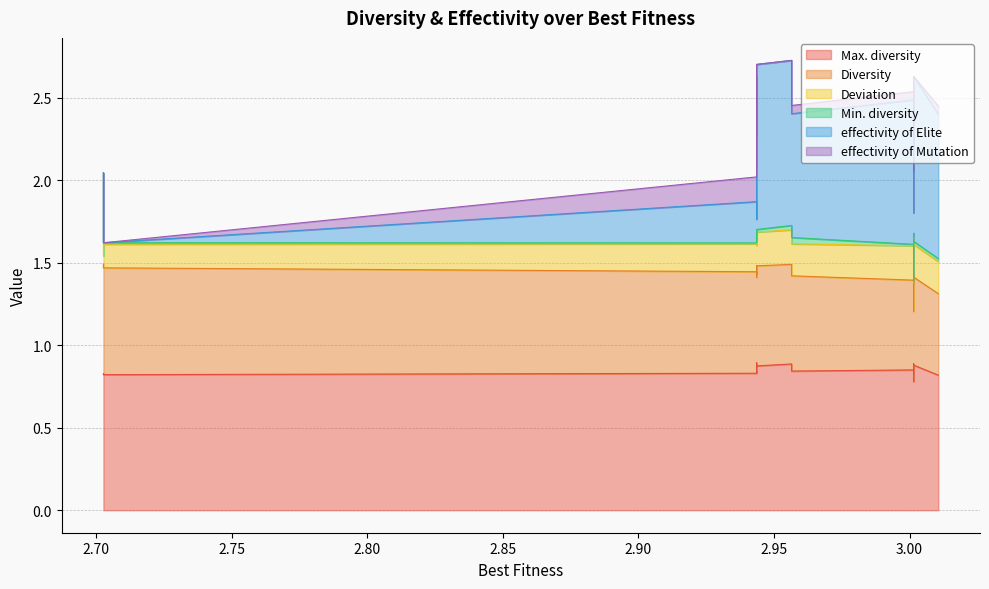

What is the label of the 20th point from the right?

2.7027